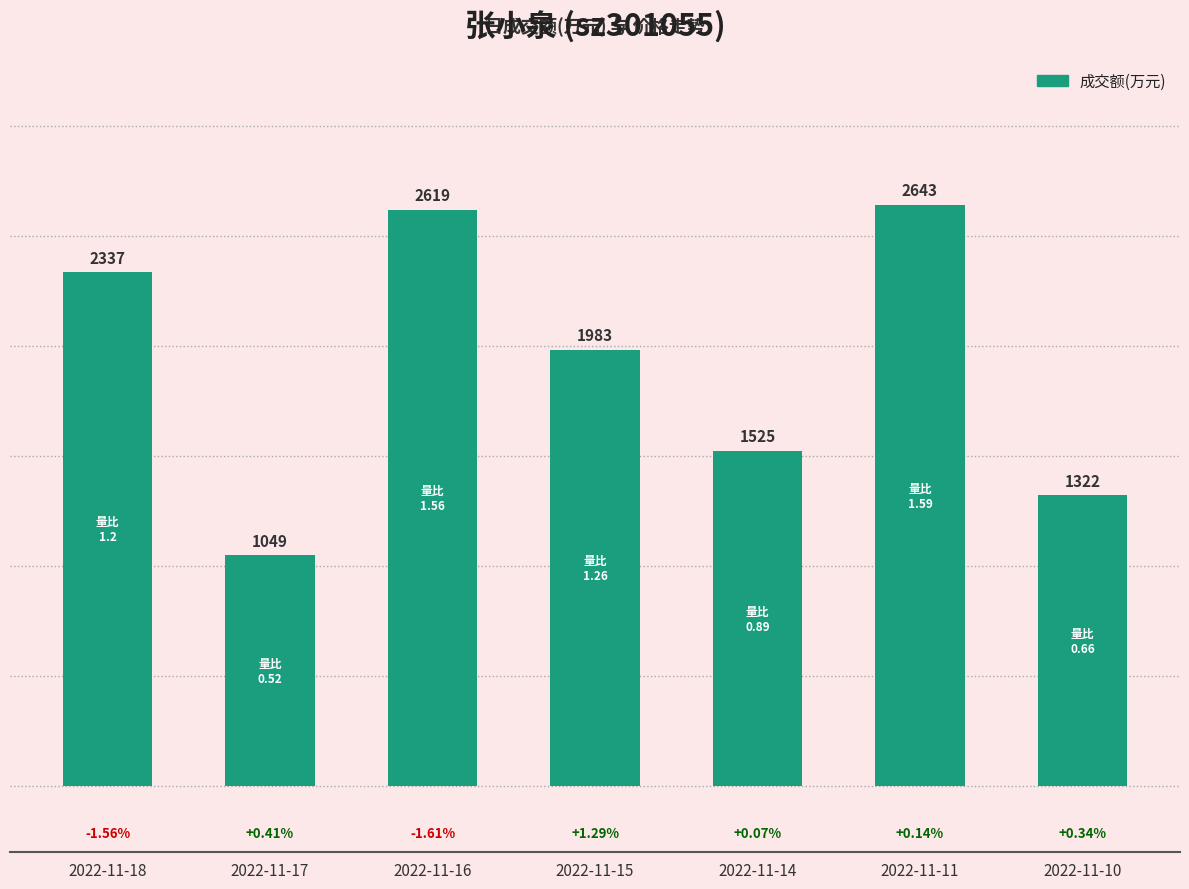

At which category does the chart reach its minimum across all series?

2022-11-17